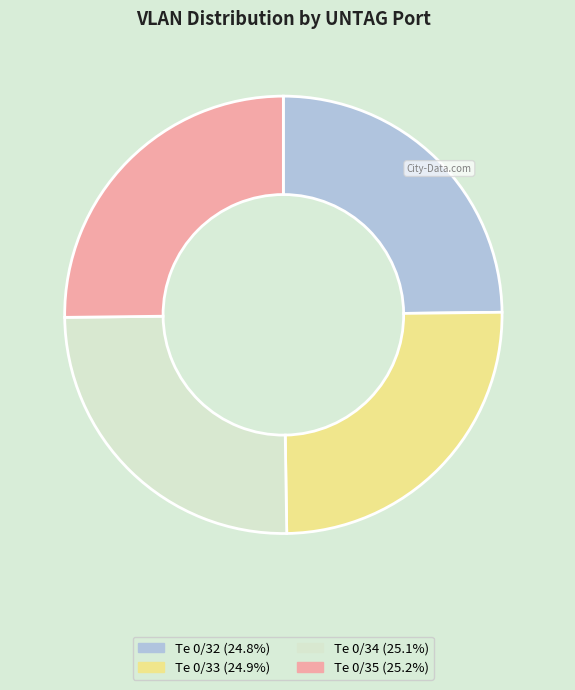

How many segments does this pie chart have?

4